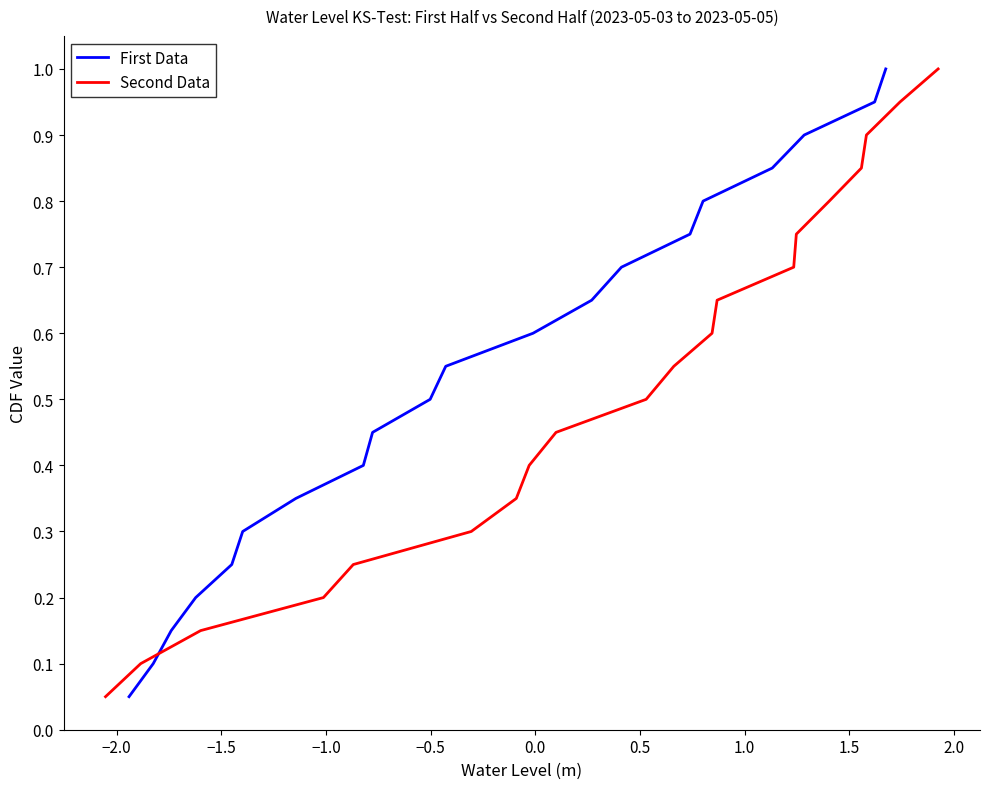

What is the highest value of the First Data series?

1.0